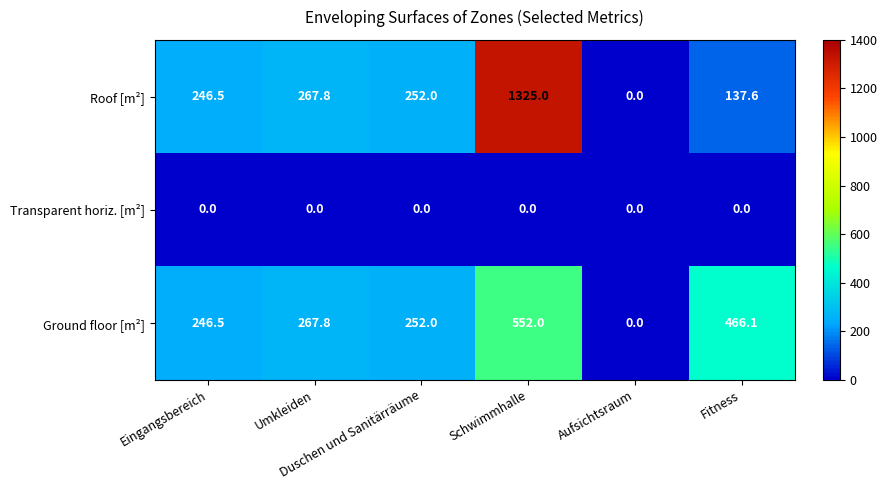

List the series in order of their overall mean, highest first.

Roof [m²], Ground floor [m²], Transparent horiz. [m²]